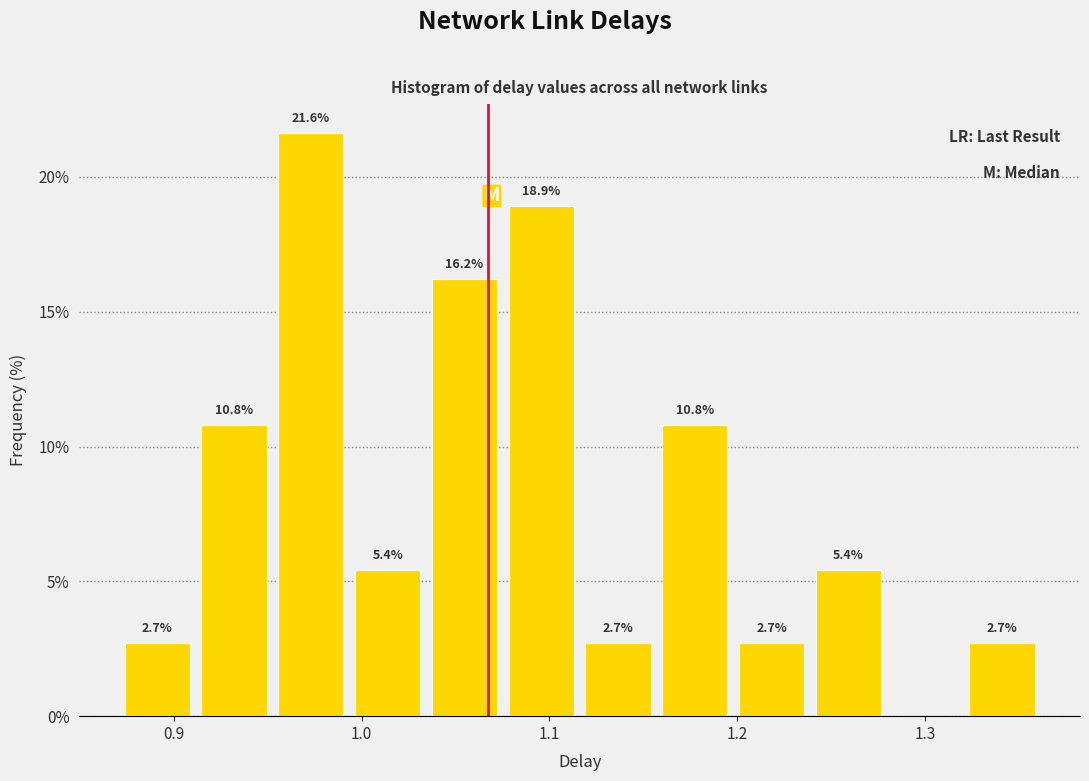

Which range on the x-axis has the tallest bar?

0.95 to 0.99